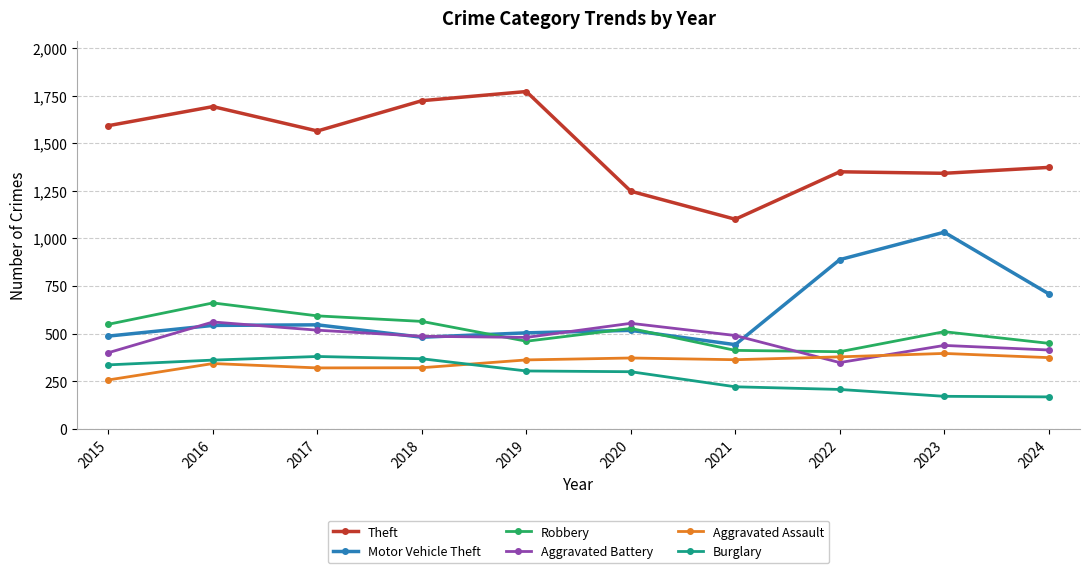

Which series has the widest spread of values?

Theft